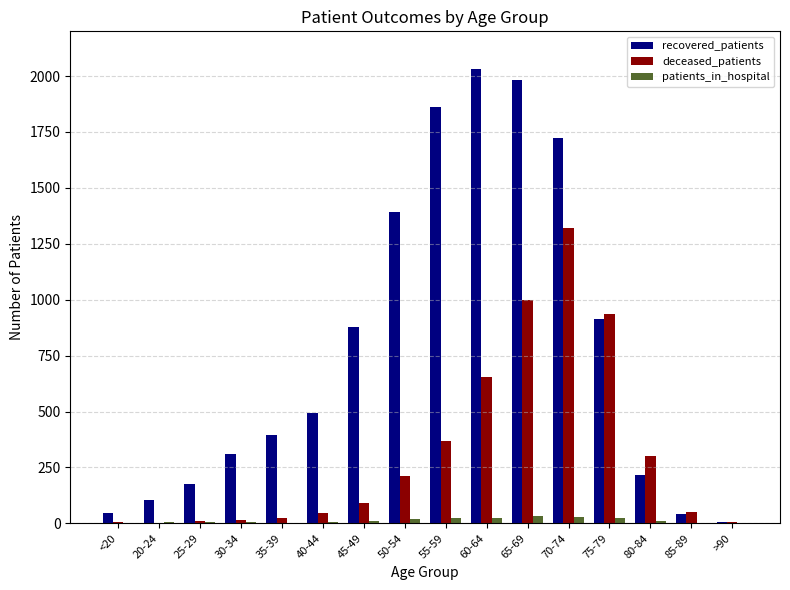

At which category does the chart reach its peak across all series?

60-64